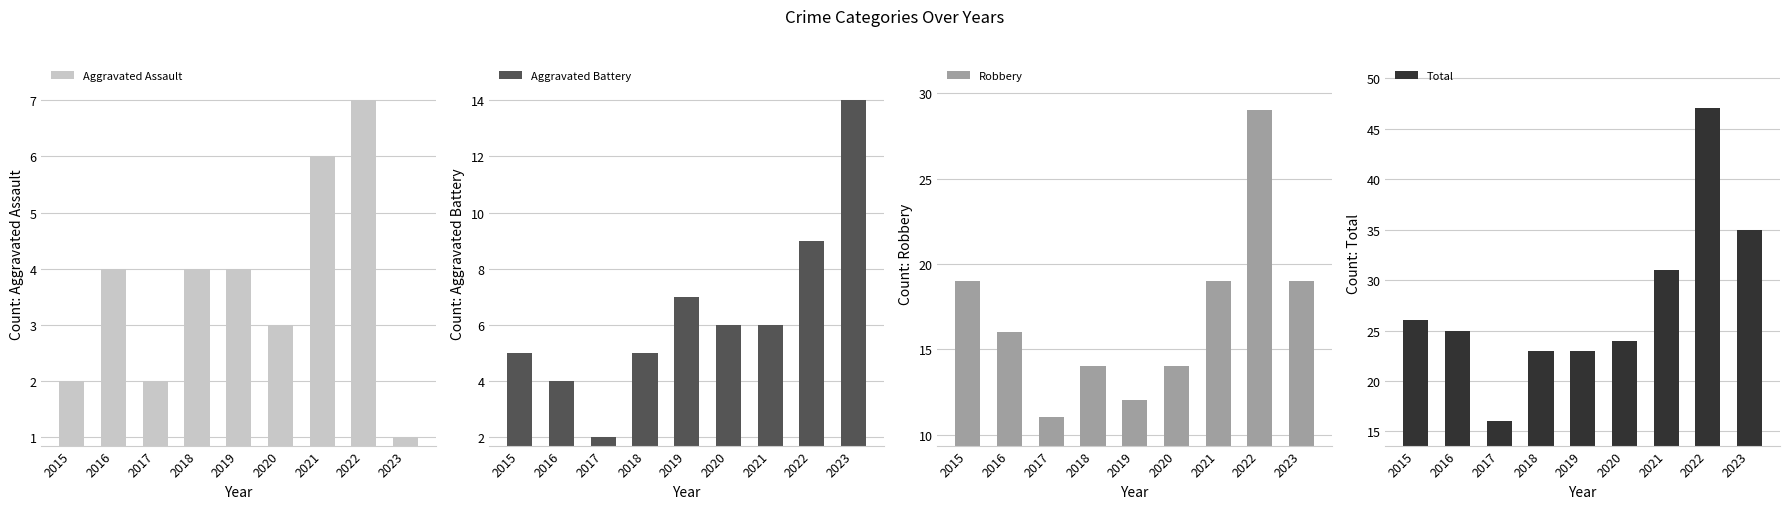

What is the total value across all series at 2017?

31